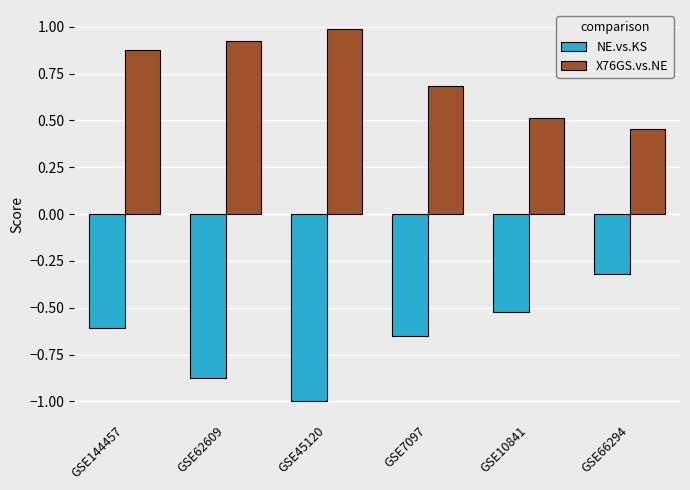

What is the sum of all X76GS.vs.NE values?

4.4